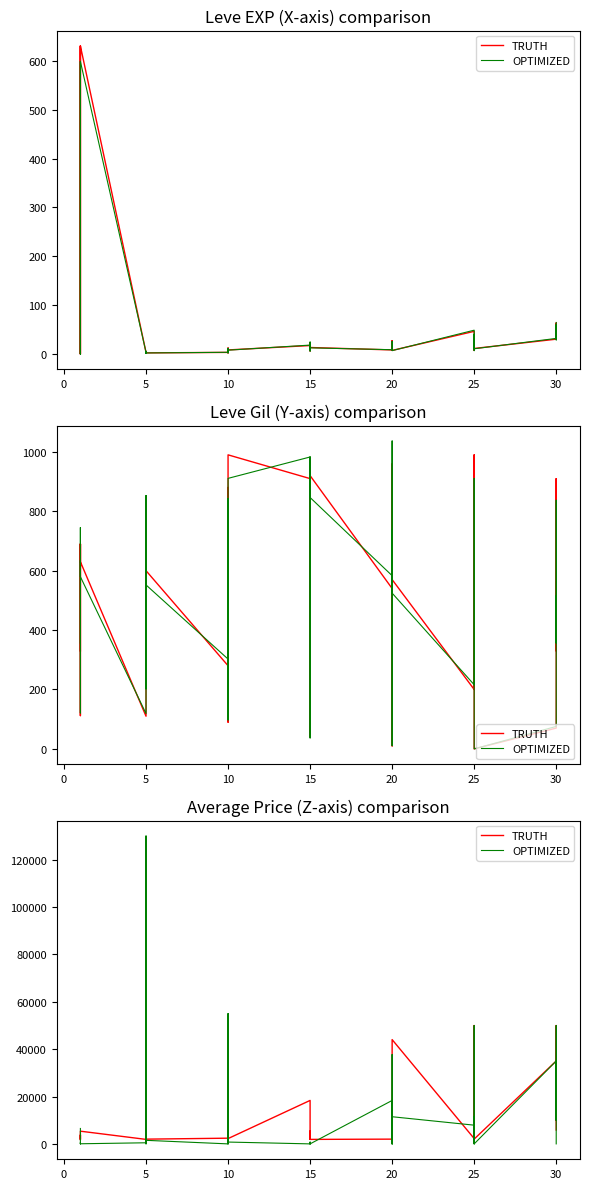

The OPTIMIZED series shows 769.0 at 10. True or false?

True